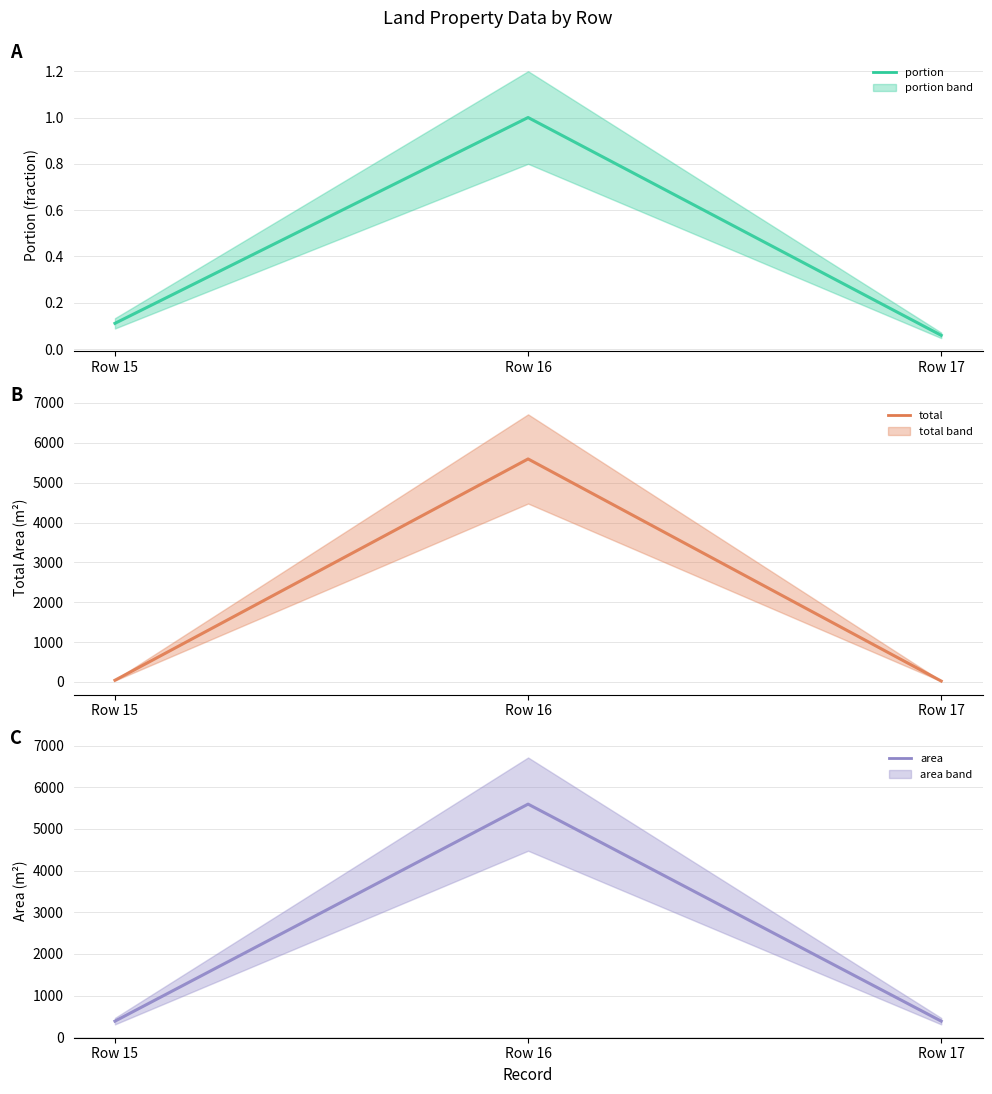

The value of total (mid) at Row 17 is 22.9. True or false?

True